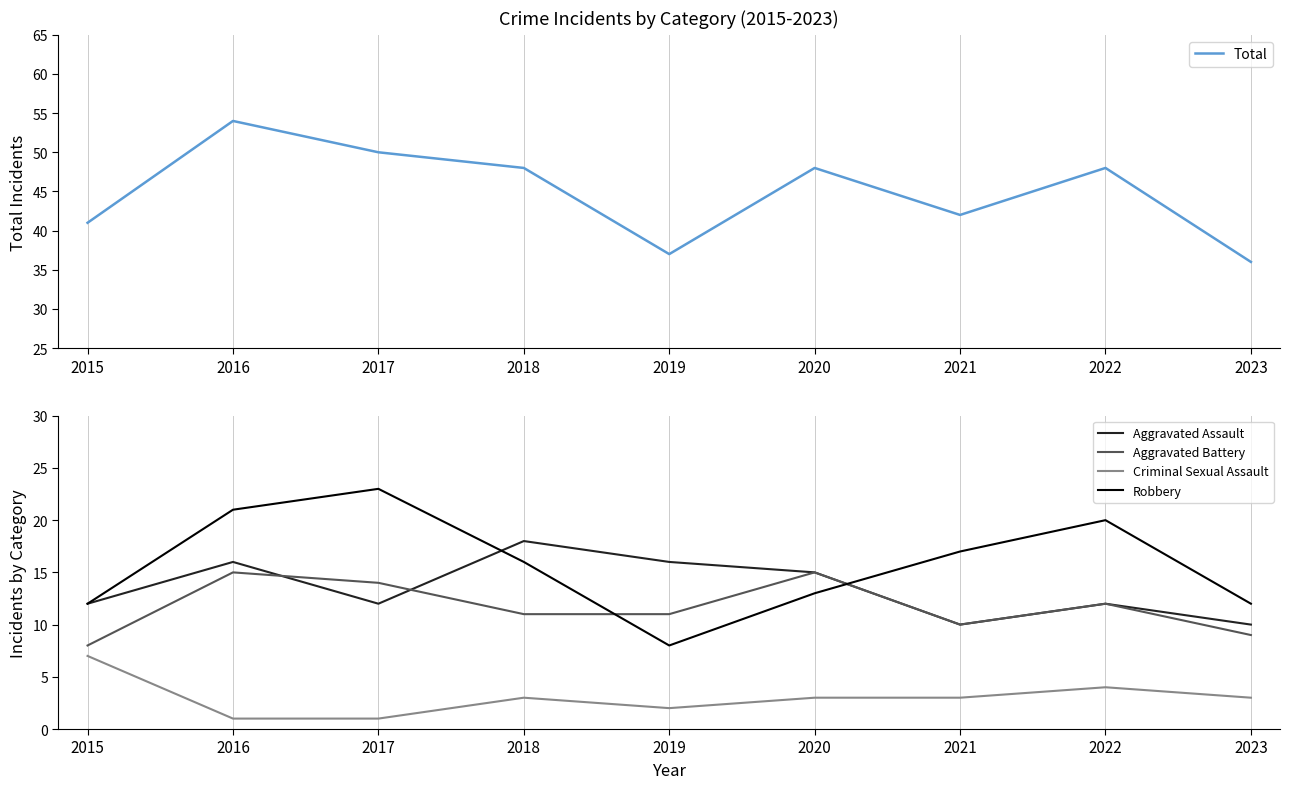

Which series has the largest range (max minus min)?

Total